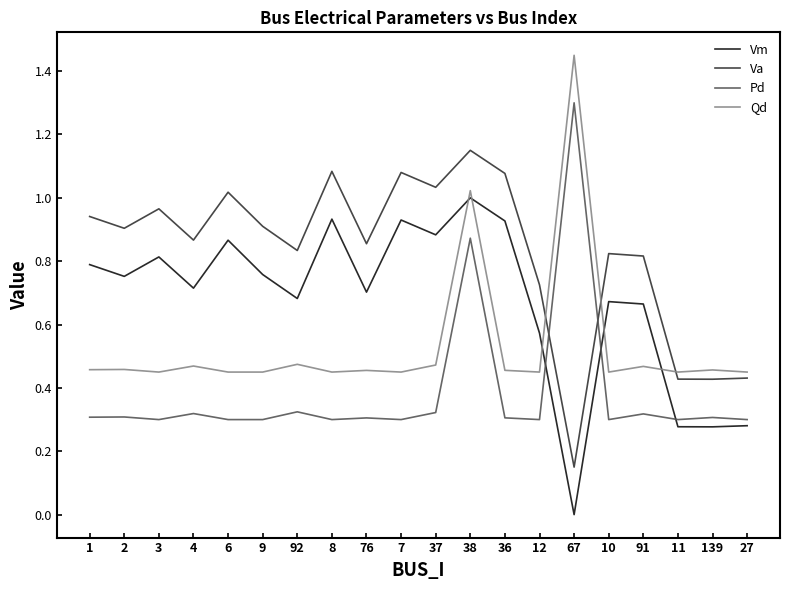

Where do Pd and Vm first cross each other?

12 and 67